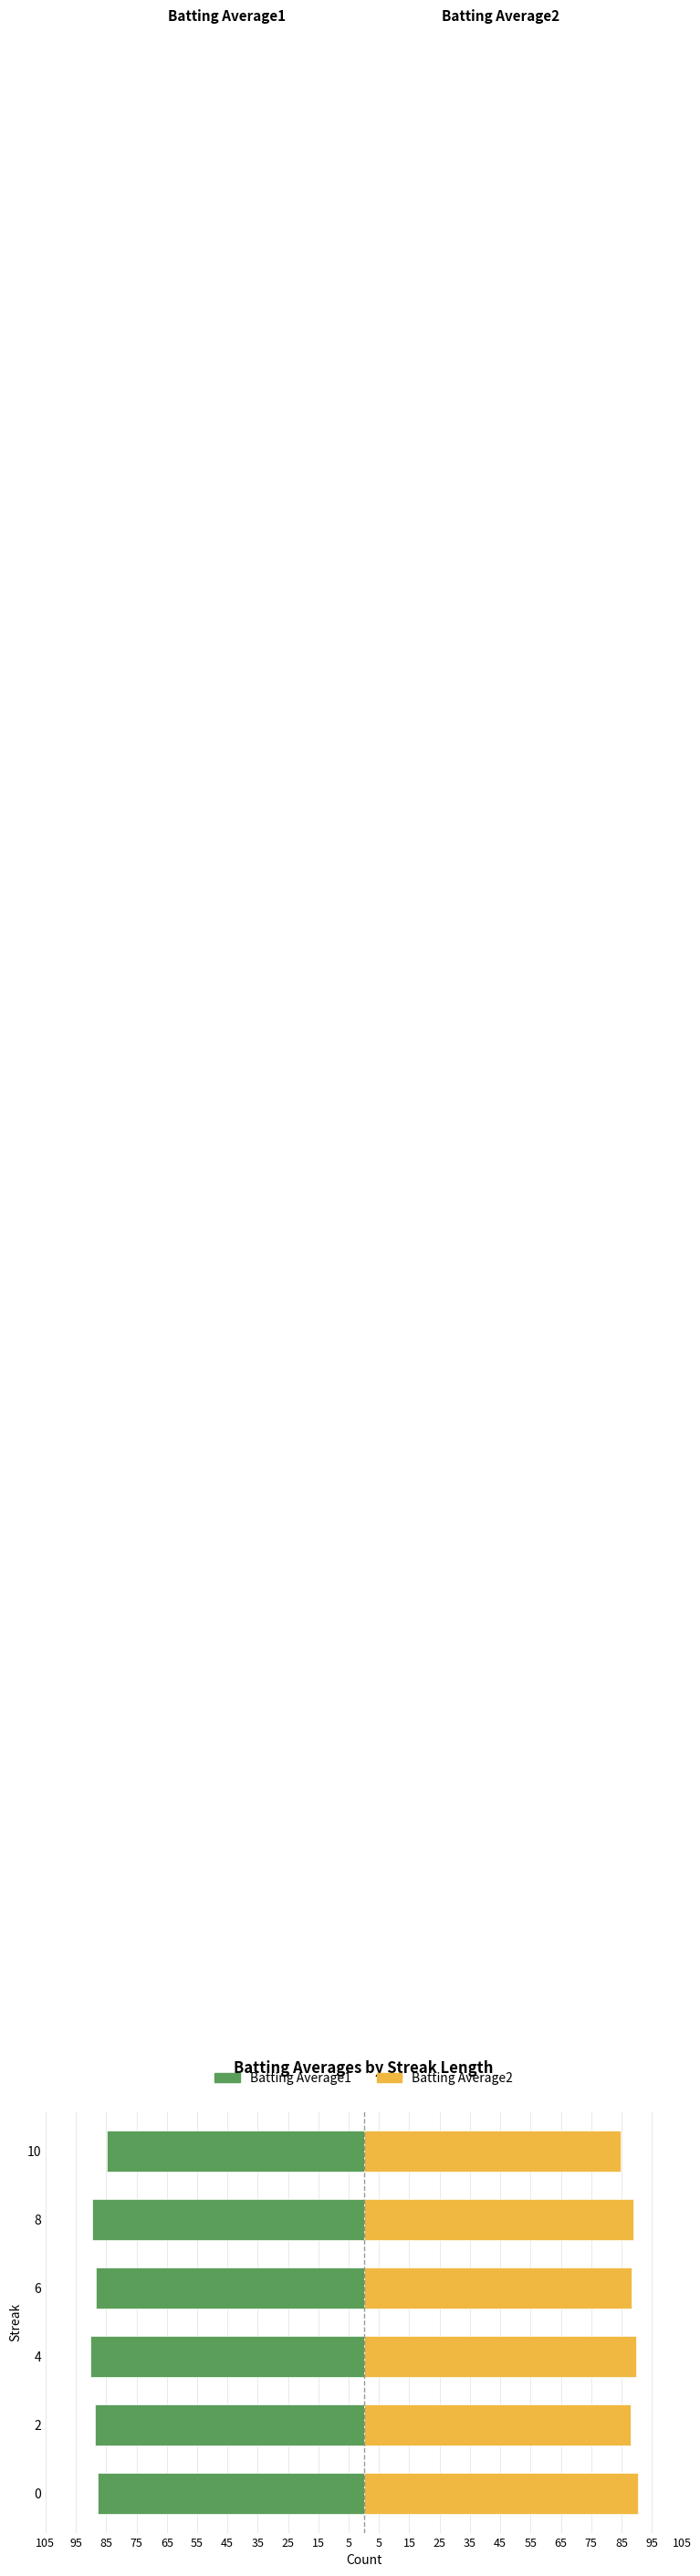

What is the average value of the Batting Average1 series?

-88.2